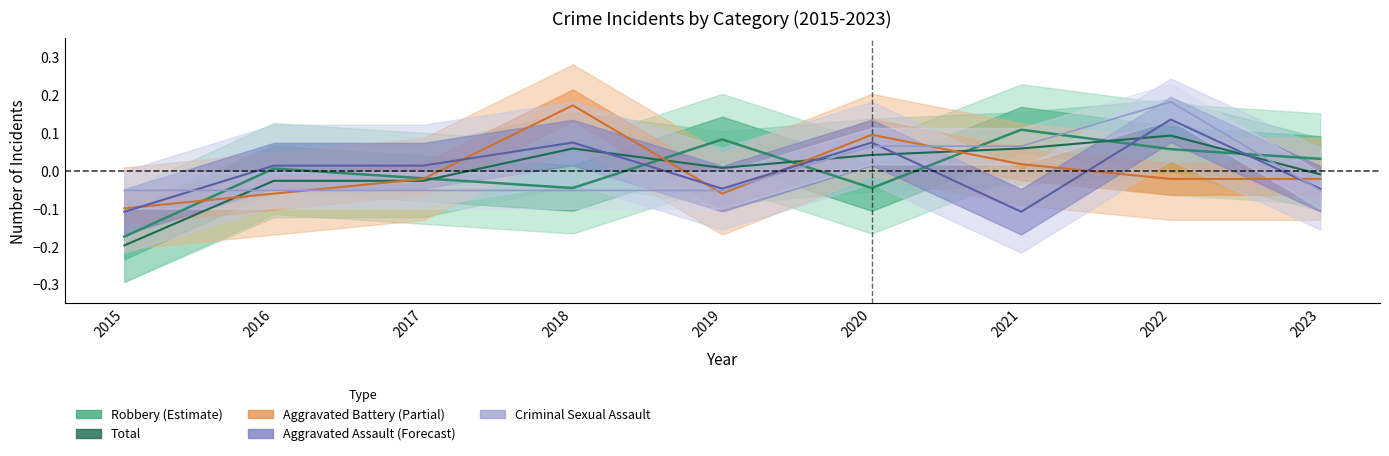

Which series has the widest spread of values?

Total